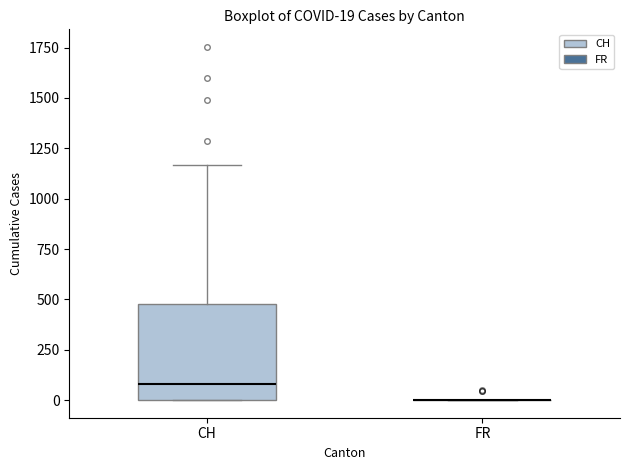

Which box is the tallest, from its lower edge to its upper edge?

CH